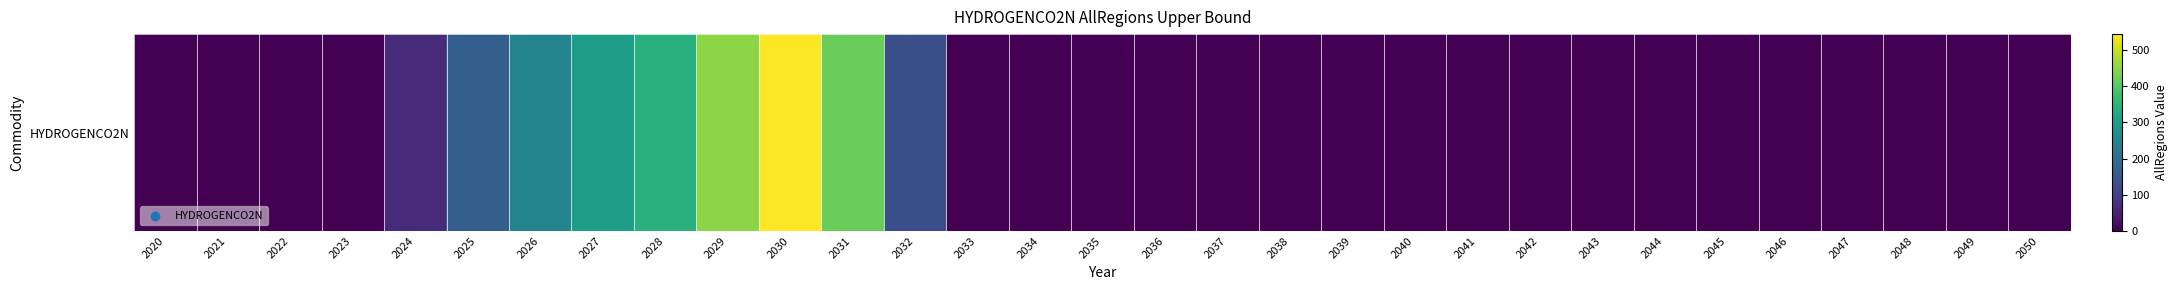

Which has a higher value, 2040 or 2034?

2040